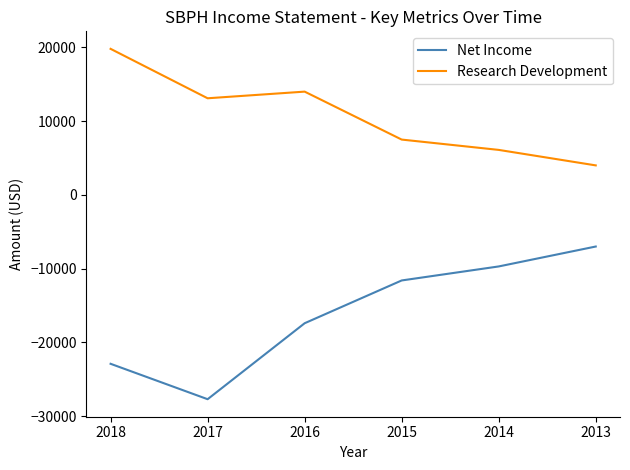

Which series has the largest total across all categories?

Research Development